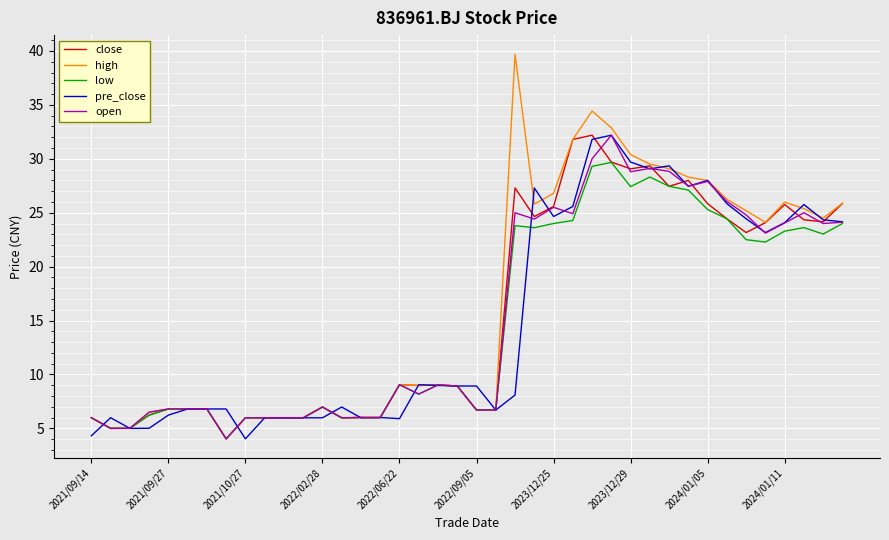

Which series has the largest range (max minus min)?

high